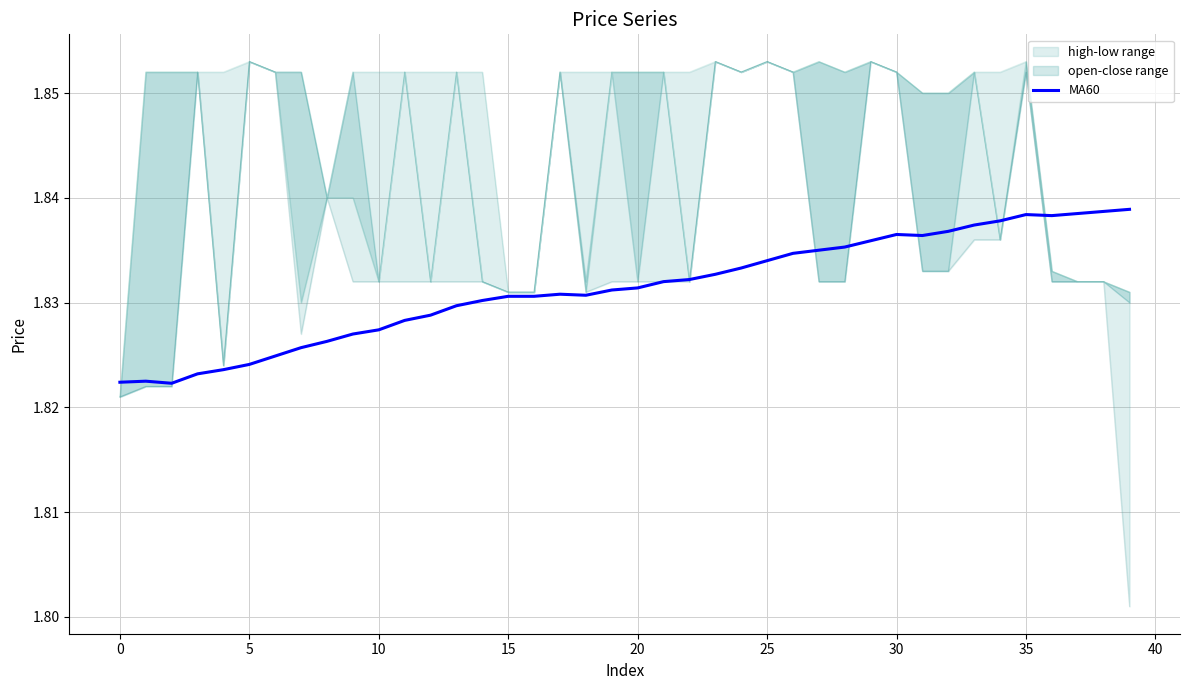

The chart shows a value of 3.0 at 22. True or false?

False